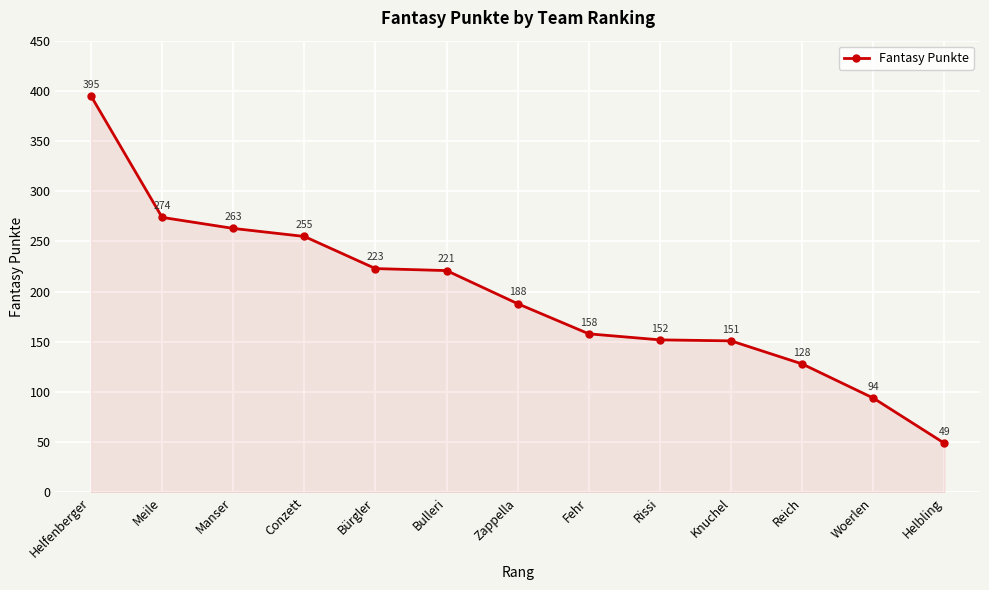

Rank the categories by value from lowest to highest.

Helbling, Woerlen, Reich, Knuchel, Rissi, Fehr, Zappella, Bulleri, Bürgler, Conzett, Manser, Meile, Helfenberger